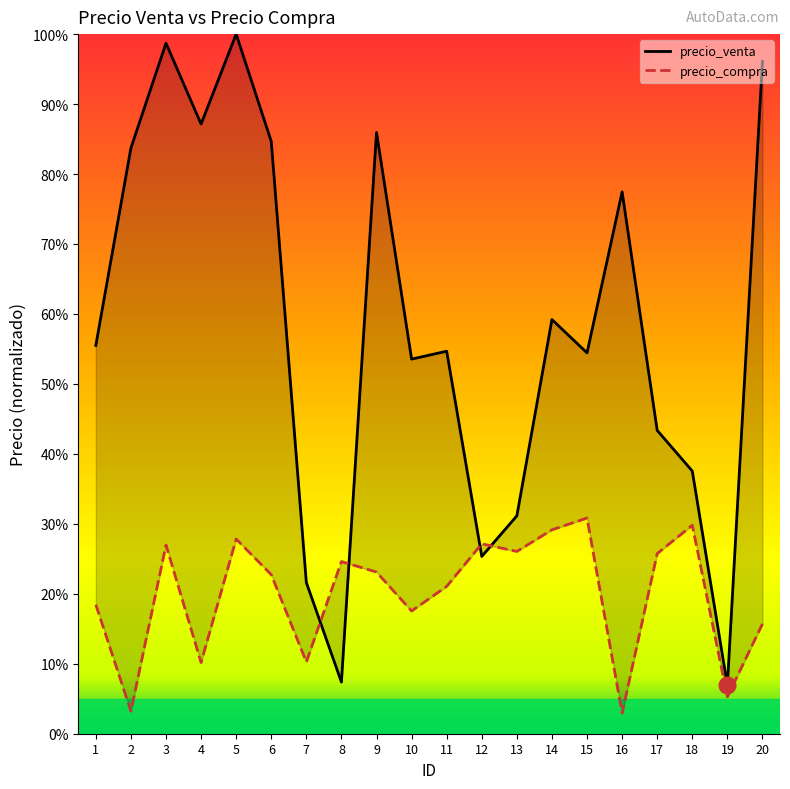

How many intersections are there between precio_venta and precio_compra?

4